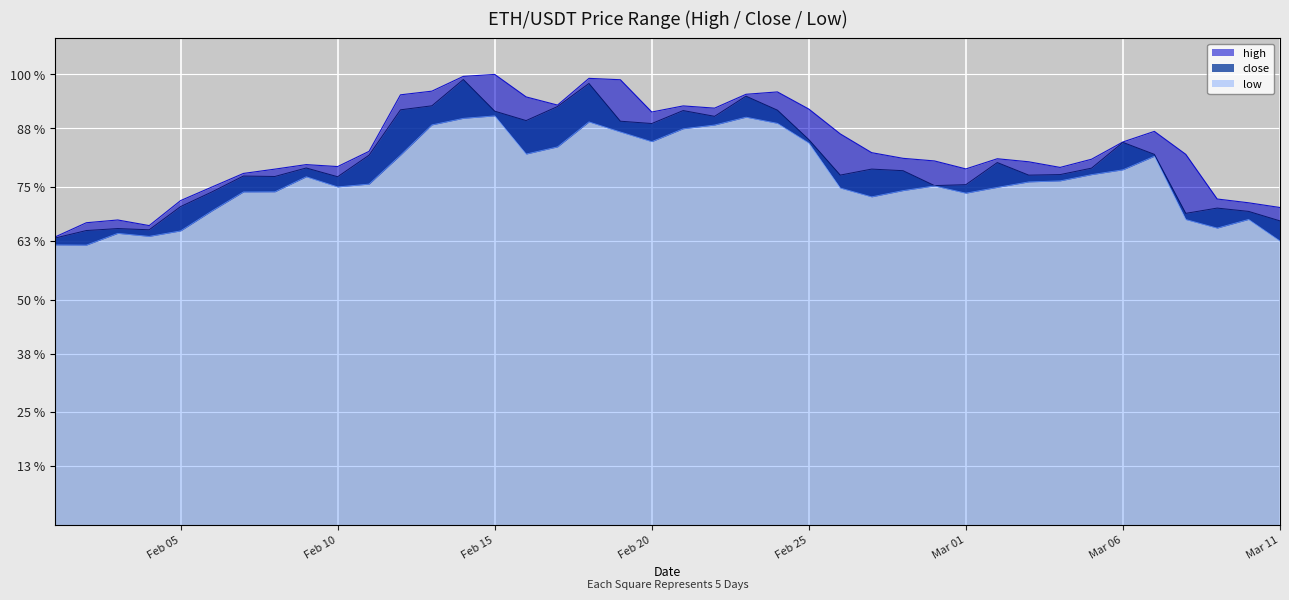

What are all the series names shown in the legend?

high, close, low